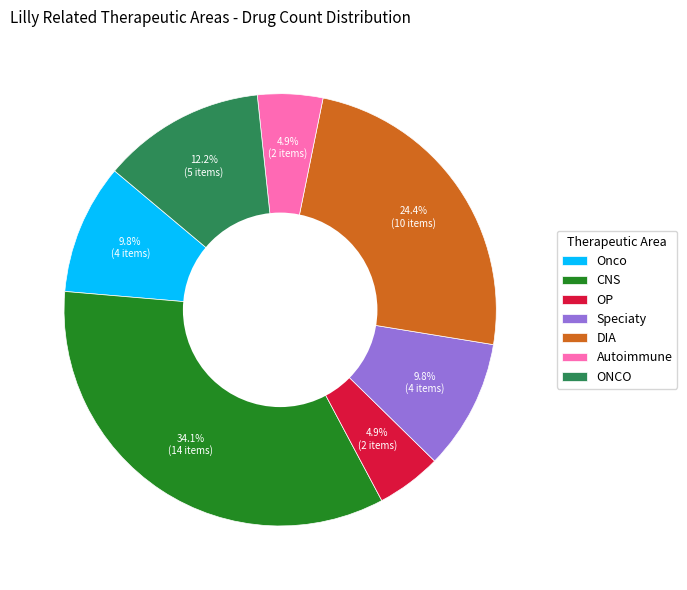

What portion of the pie excludes CNS?

65.9%